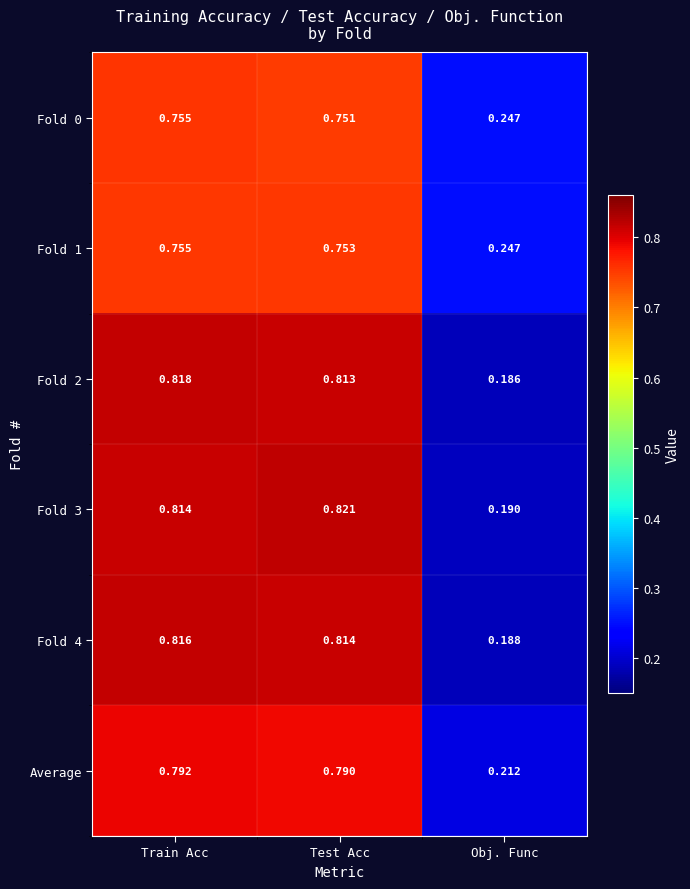

What is the difference between the highest and lowest values at Test Acc?

0.1